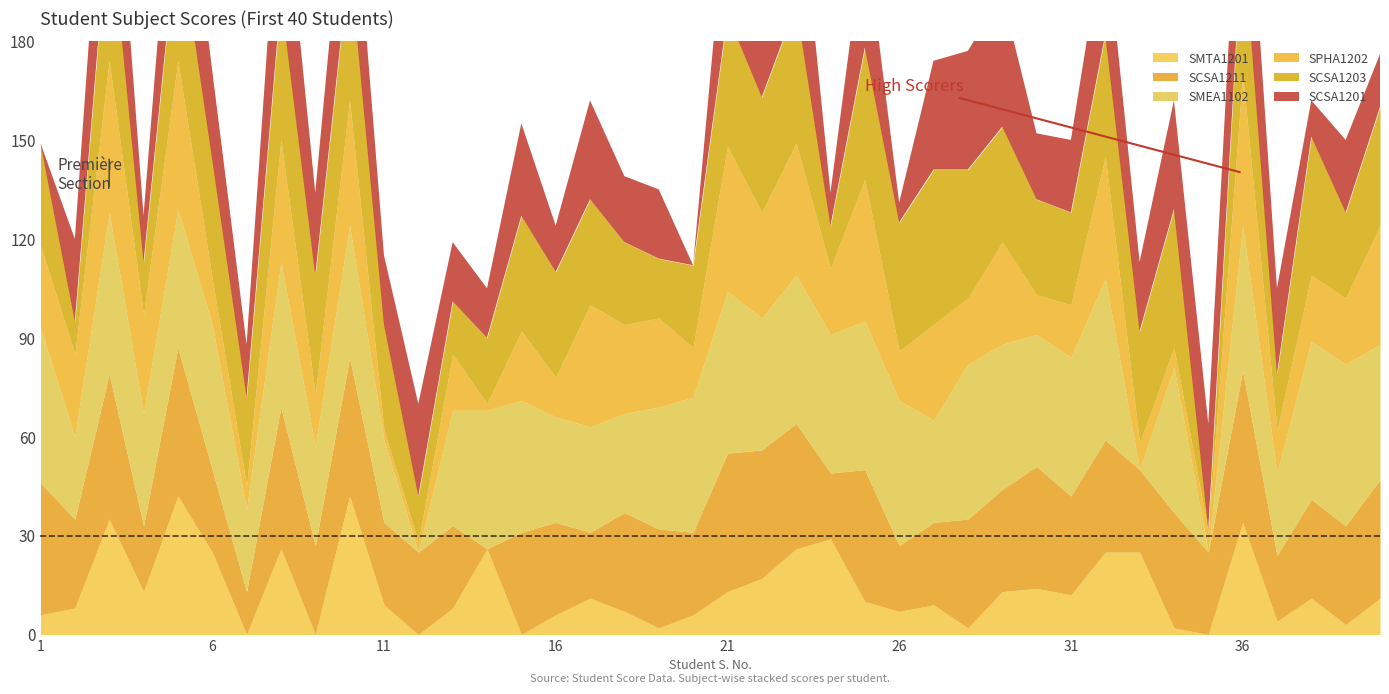

Which series has the widest spread of values?

SMEA1102